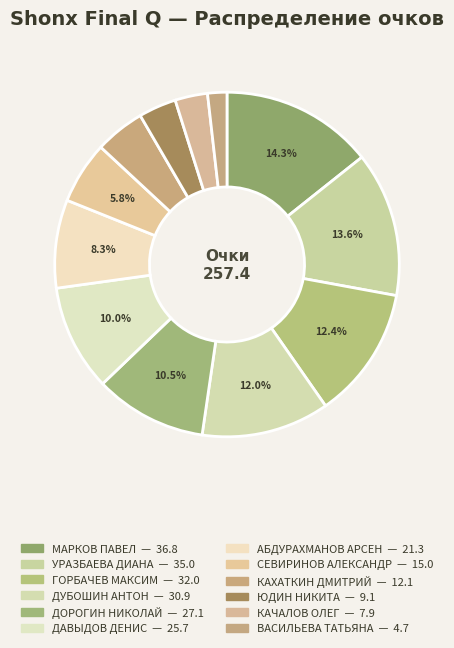

To the nearest percent, what is the average slice percentage?

8%